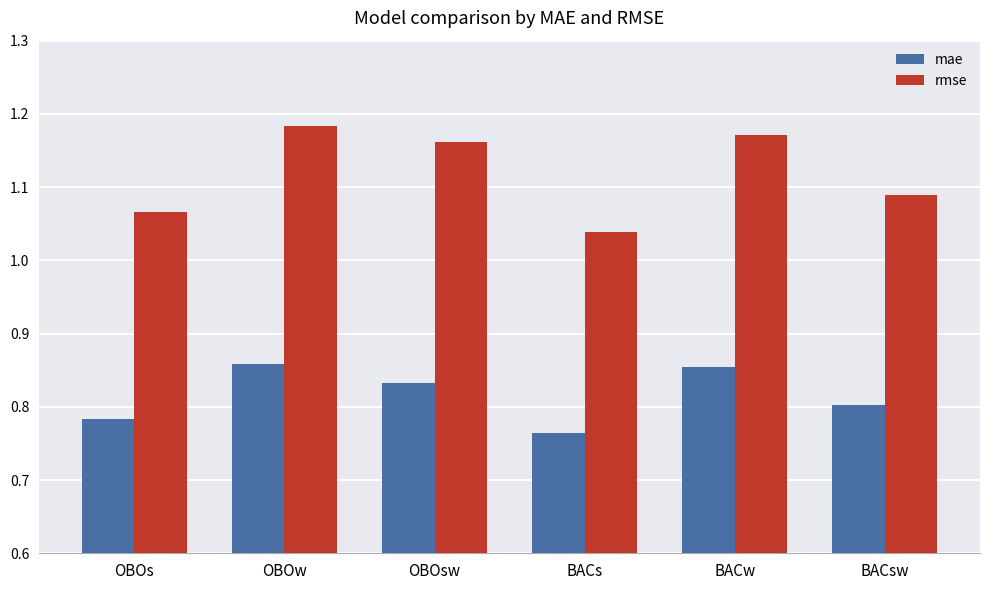

Which series has the widest spread of values?

rmse